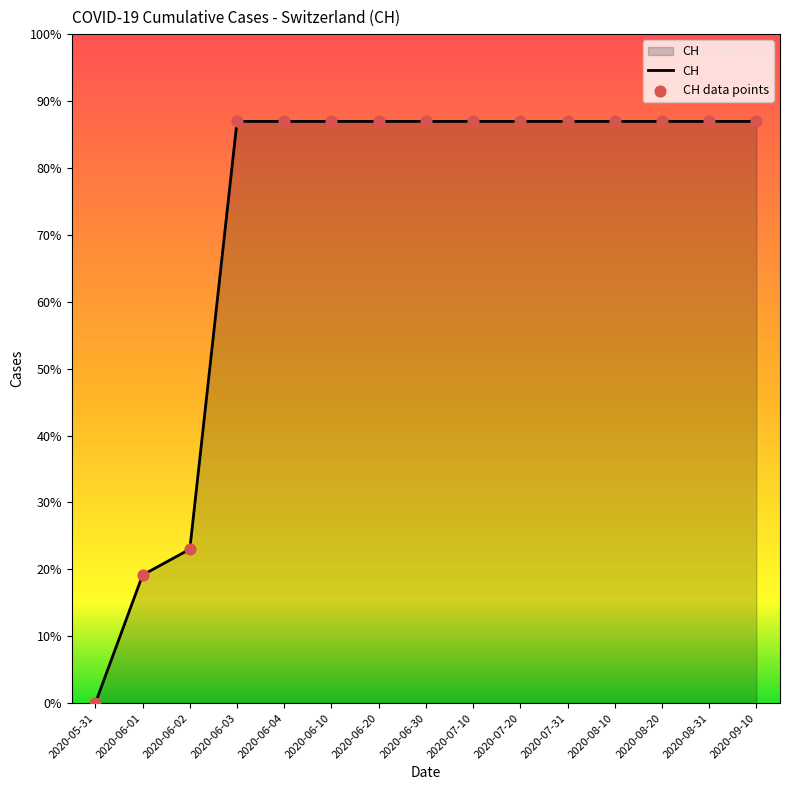

What is the ratio of the value at 2020-07-20 to the value at 2020-06-01?

4.5